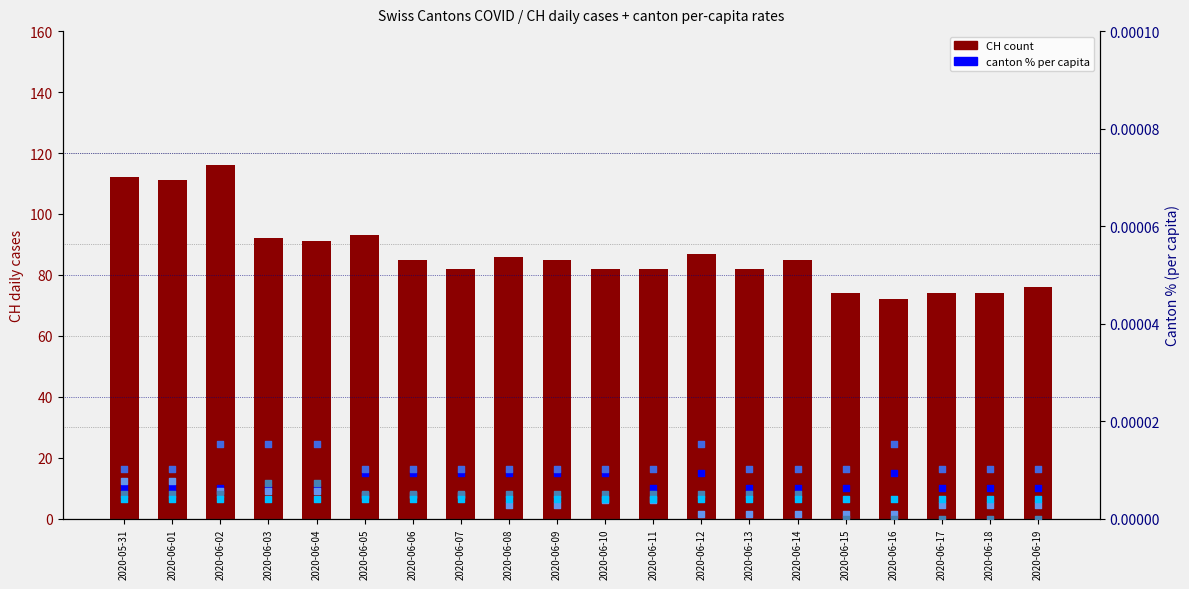

At which category is the sum across all series the highest?

2020-06-02